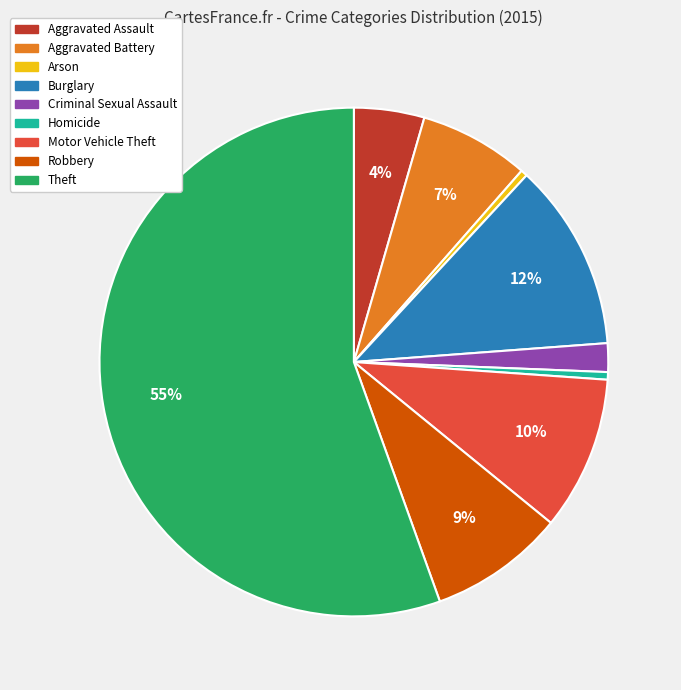

Approximately how many times larger is the value at Aggravated Battery compared to Robbery?

0.8